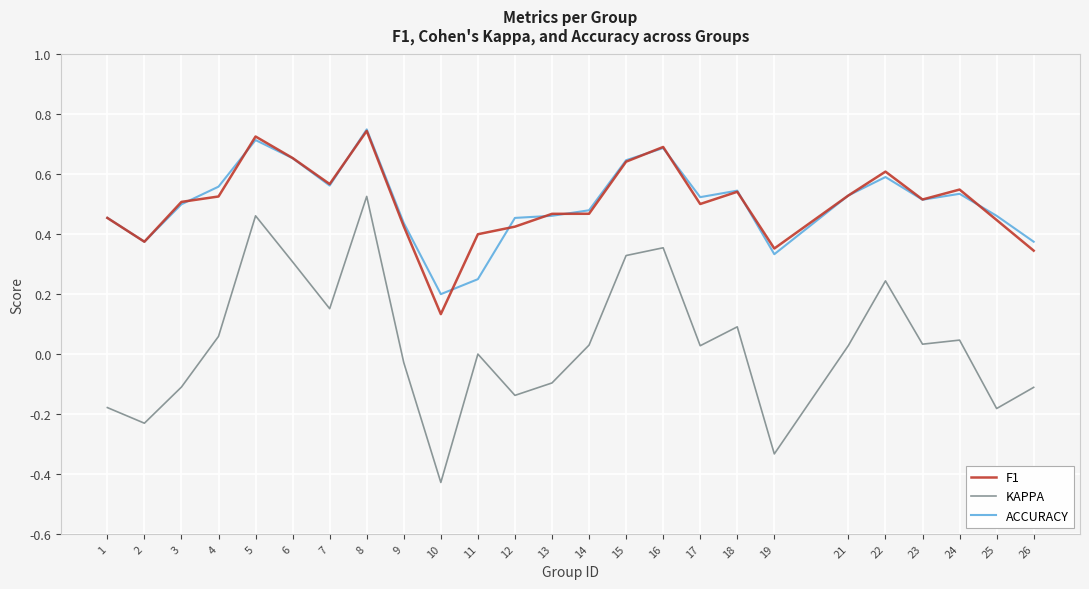

At which category does the chart reach its minimum across all series?

10